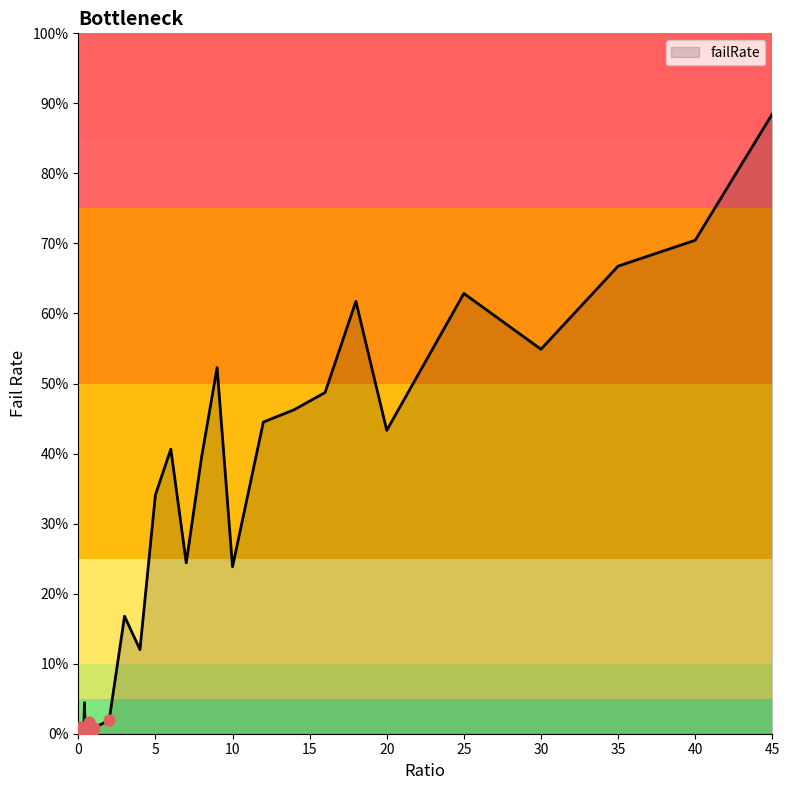

Is this an area chart (filled region under the line)?

Yes